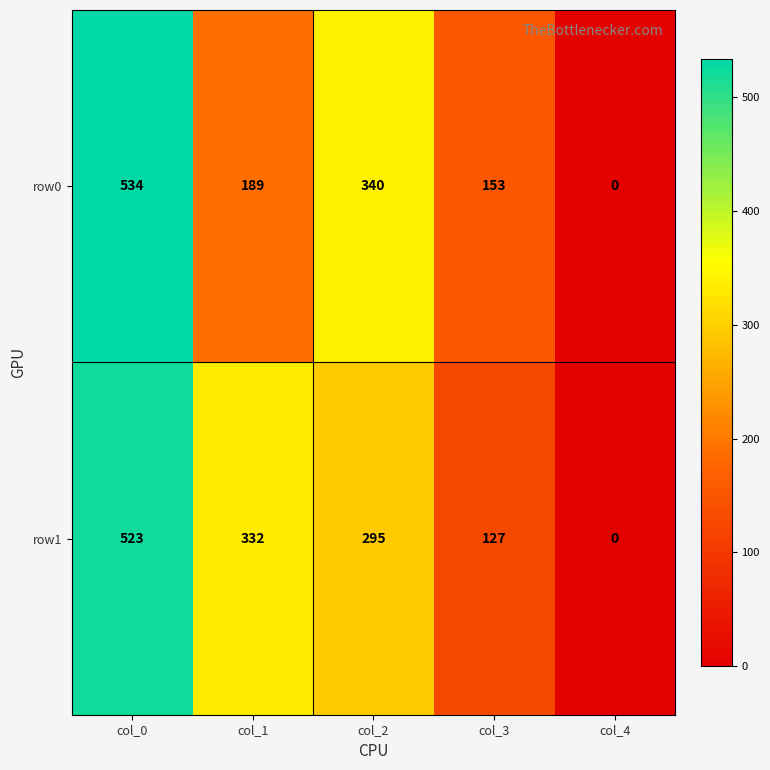

The value of row0 at col_3 is 65. True or false?

False